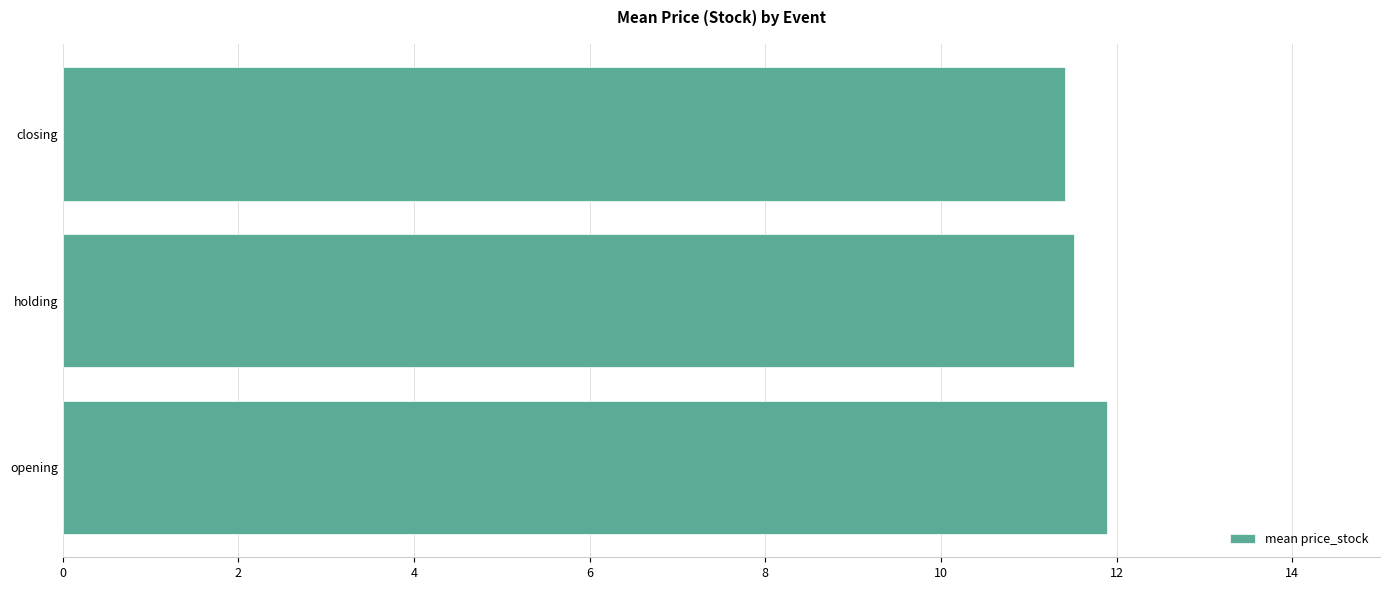

The chart shows a value of 6.3 at opening. True or false?

False